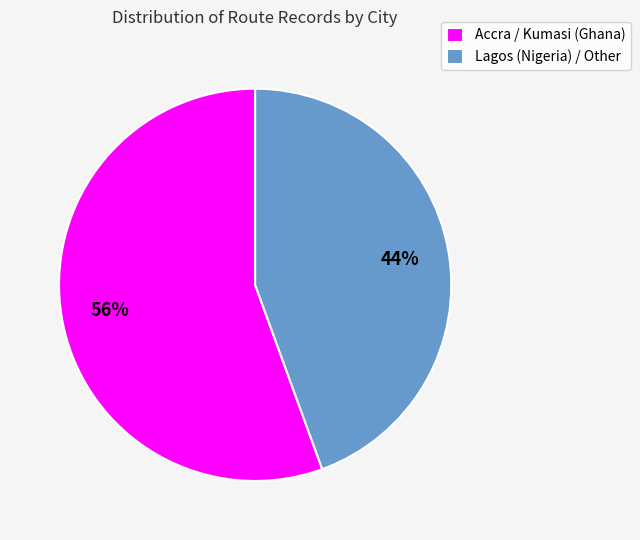

How many segments does this pie chart have?

2